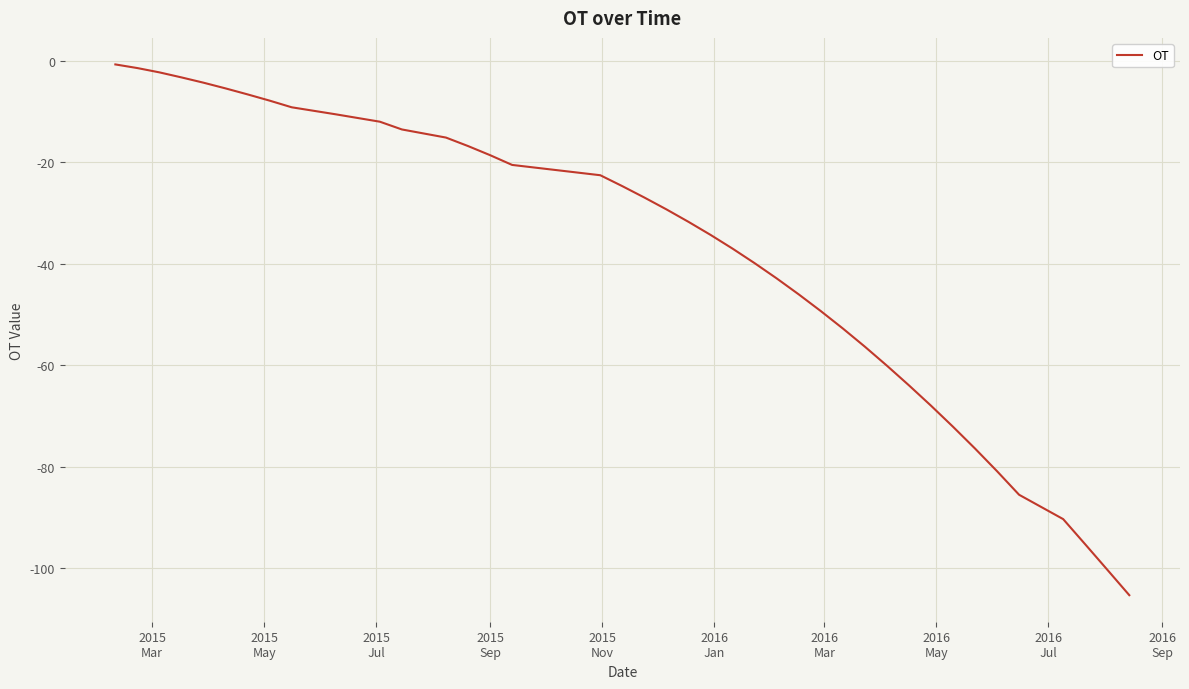

What is the difference between the maximum and minimum values?

104.6